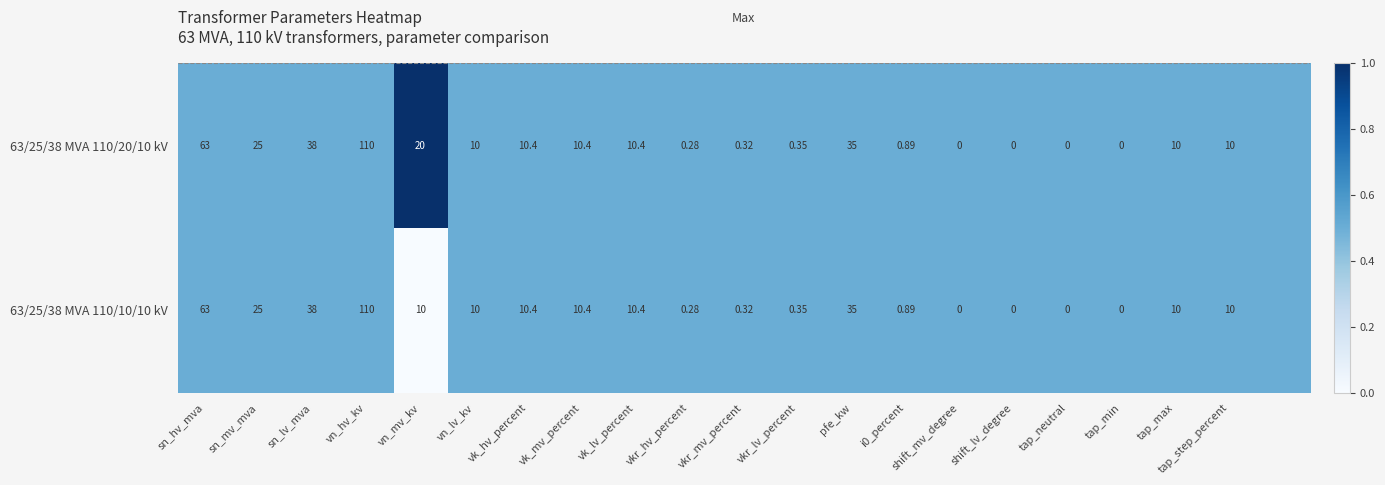

Is the value of 63/25/38 MVA 110/10/10 kV at vk_hv_percent greater than the value of 63/25/38 MVA 110/20/10 kV at vn_lv_kv?

Yes